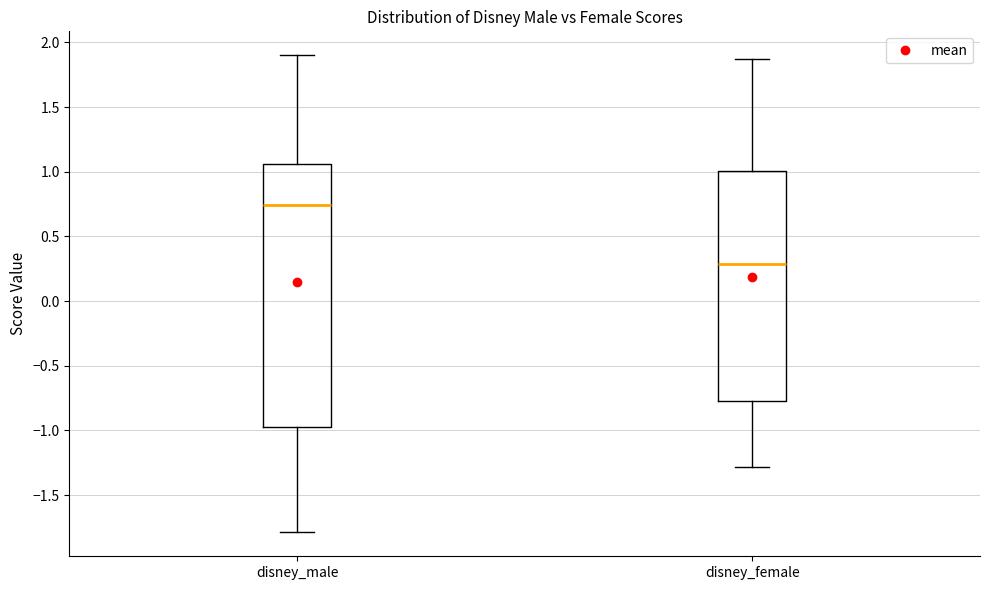

Reading left to right, read every box against the y-axis: the position of its median line, the range the box covers, and the ends of its whiskers. The values are not printed on the chart, so give them approximately, as read against the axis.

disney_male: median 0.75, box -1.00 to 1.05, whiskers -1.80 to 1.90
disney_female: median 0.30, box -0.75 to 1.00, whiskers -1.30 to 1.85